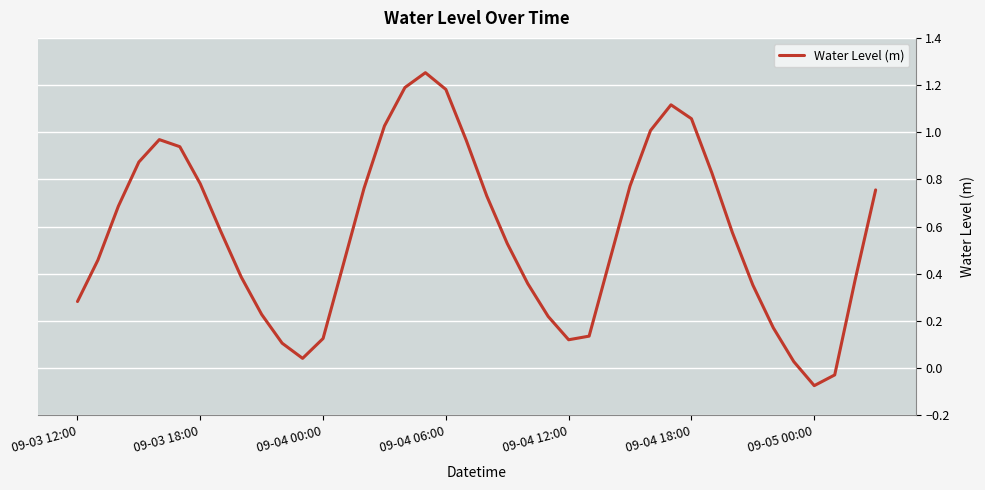

Is this an area chart (filled region under the line)?

No